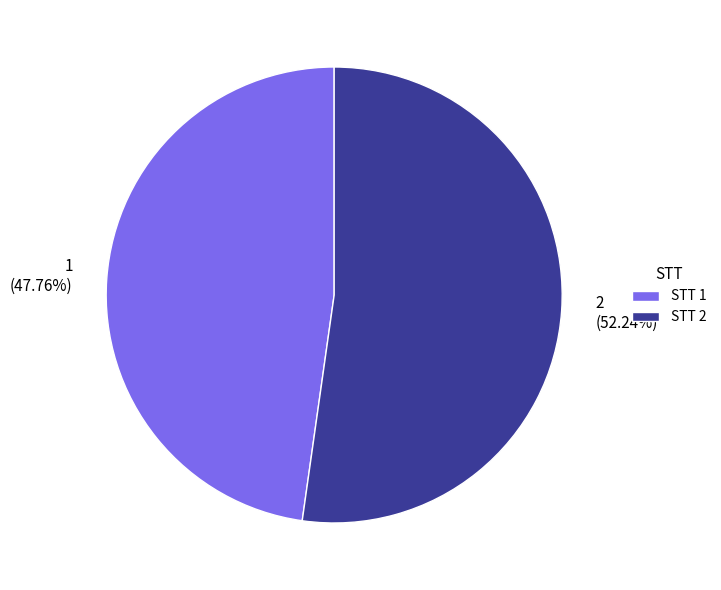

Does 2 represent more than half of the total?

Yes